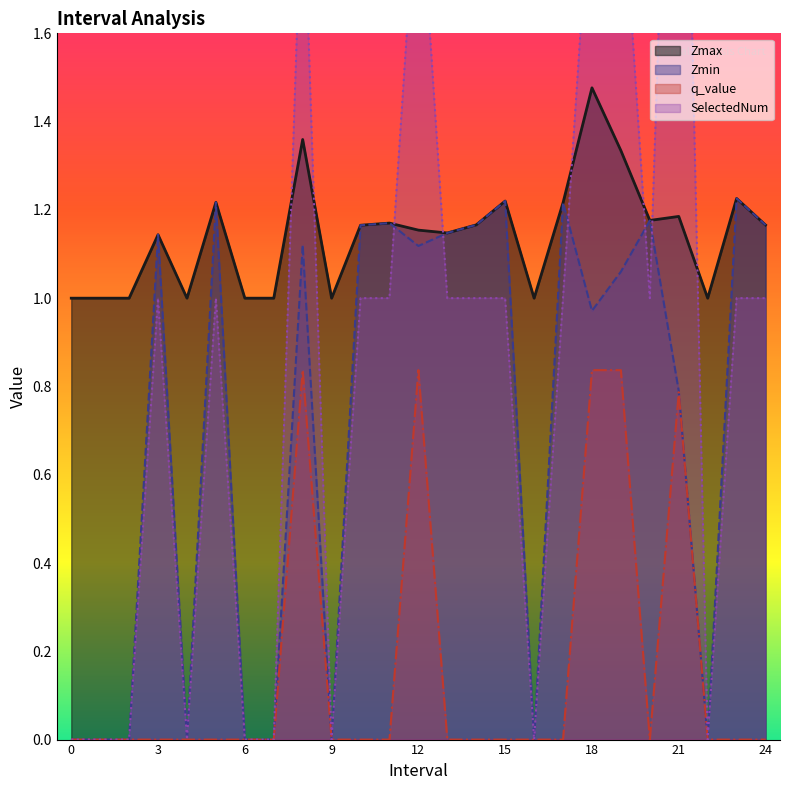

What are all the series names shown in the legend?

Zmax, Zmin, q_value, SelectedNum